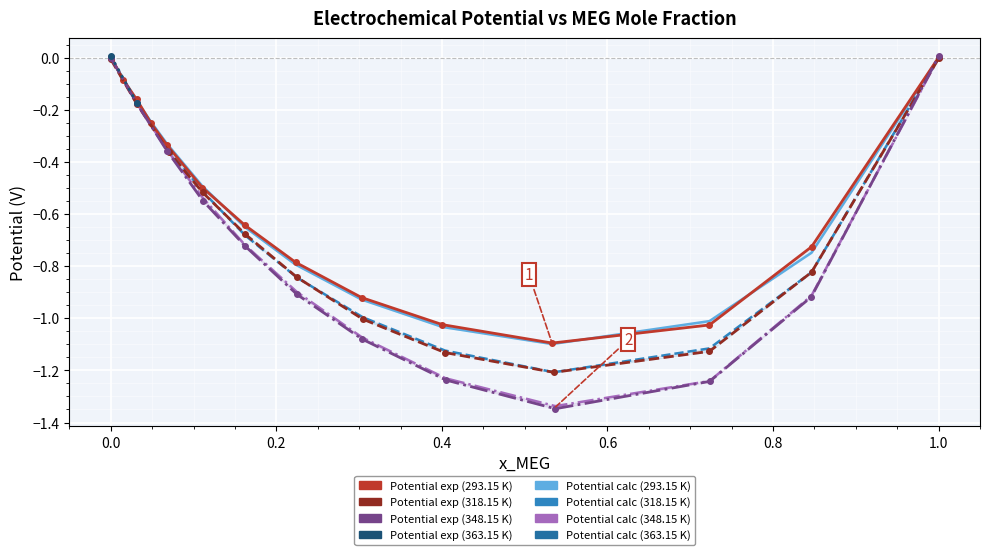

At how many categories does at least one series exceed 0?

4